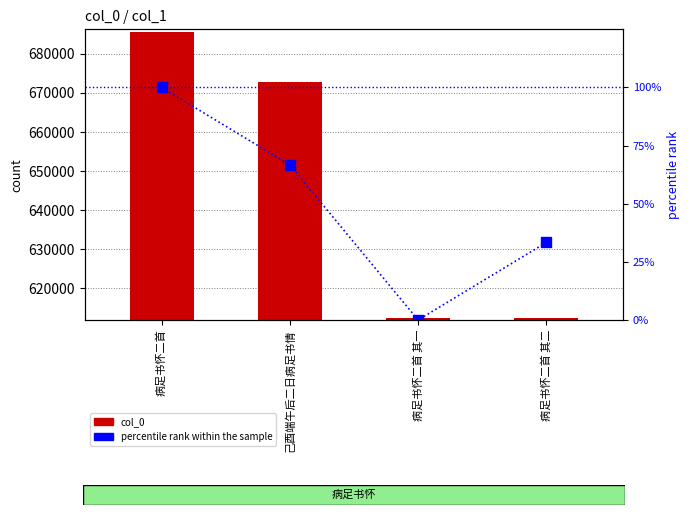

Which has a higher value, 病足书怀二首 其一 or 病足书怀二首 其二?

病足书怀二首 其二